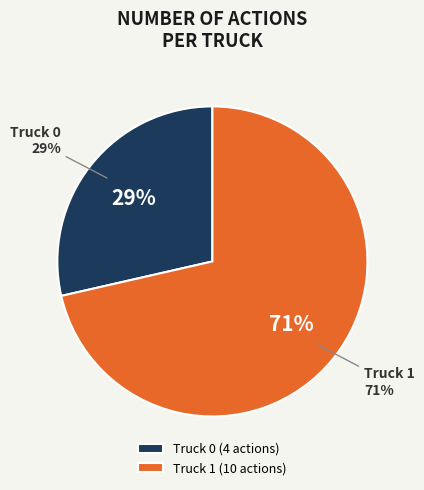

How many slices are in this pie chart?

2